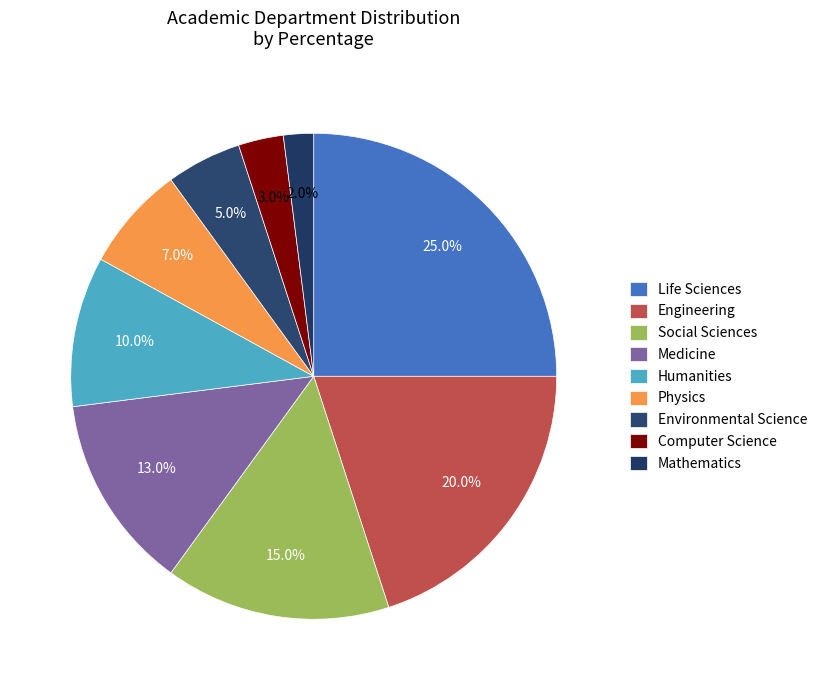

To the nearest percent, what portion does Humanities represent?

10%